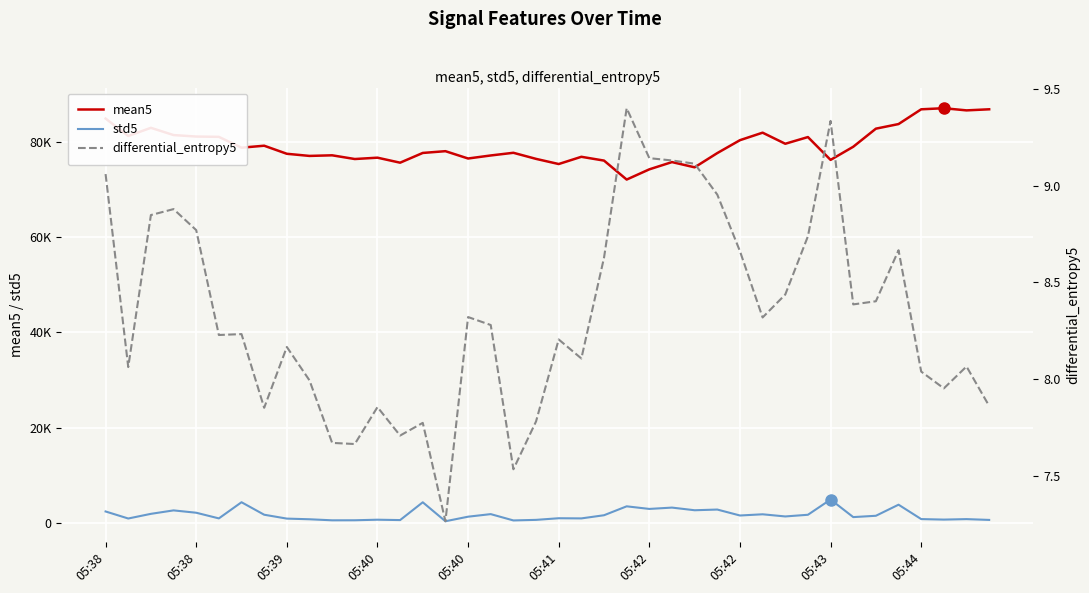

How many interior local peaks does the mean5 series have?

11